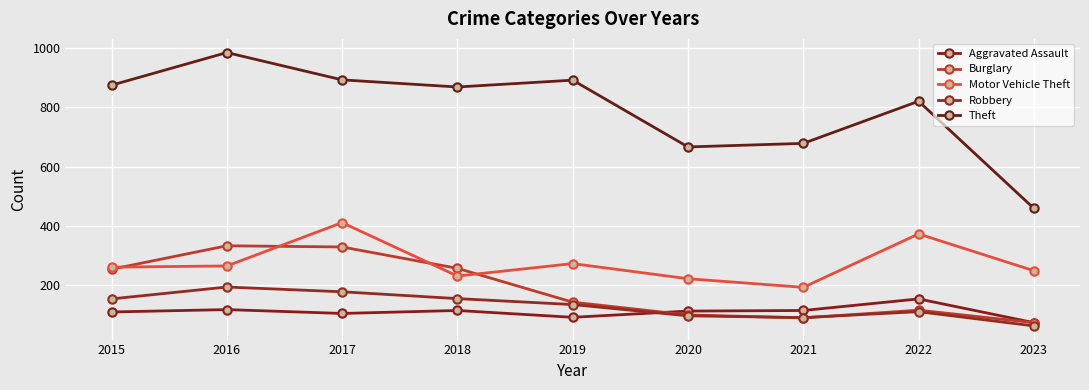

The value of Aggravated Assault at 2018 is 115. True or false?

True